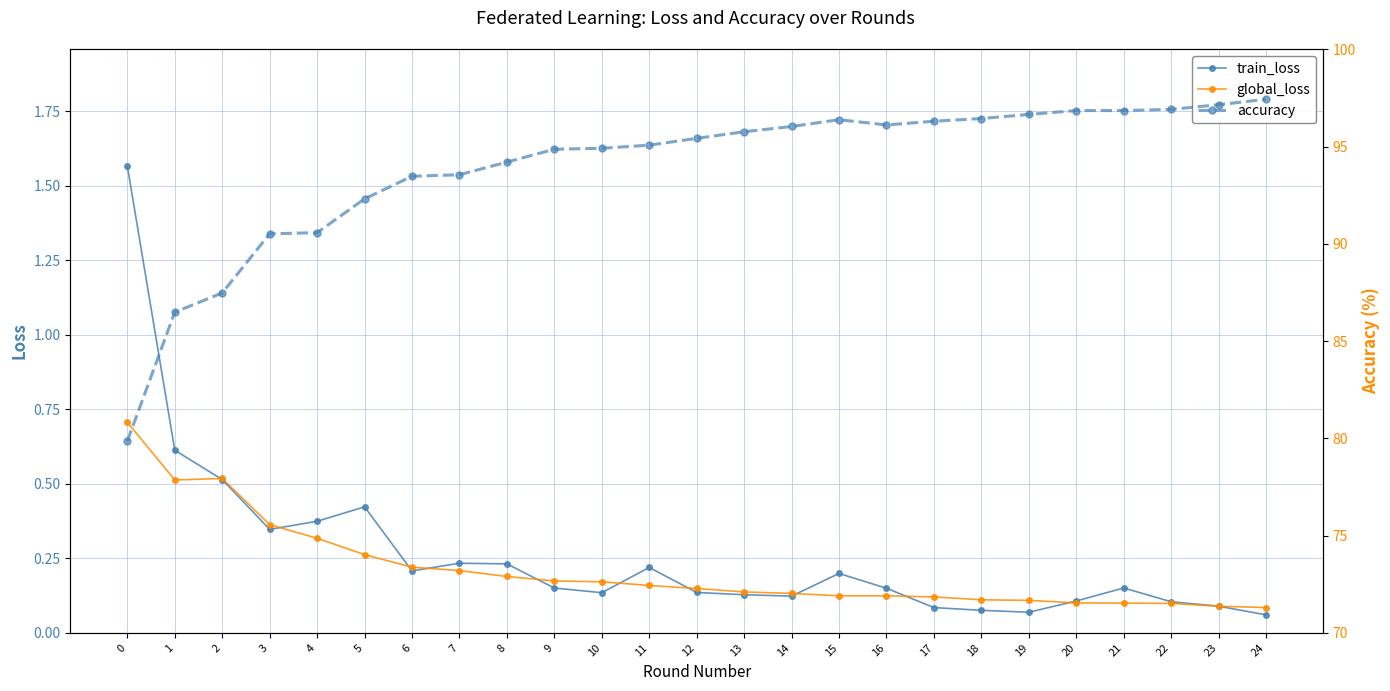

Reading right to left, transcribe all the data shown in this chart.

train_loss: 0.1	0.1	0.1	0.2	0.1	0.1	0.1	0.1	0.1	0.2	0.1	0.1	0.1	0.2	0.1	0.2	0.2	0.2	0.2	0.4	0.4	0.3	0.5	0.6	1.6
global_loss: 0.1	0.1	0.1	0.1	0.1	0.1	0.1	0.1	0.1	0.1	0.1	0.1	0.1	0.2	0.2	0.2	0.2	0.2	0.2	0.3	0.3	0.4	0.5	0.5	0.7
accuracy: 97.4	97.2	96.9	96.9	96.9	96.7	96.5	96.3	96.1	96.4	96.0	95.8	95.4	95.1	94.9	94.9	94.2	93.6	93.5	92.3	90.6	90.5	87.5	86.5	79.9